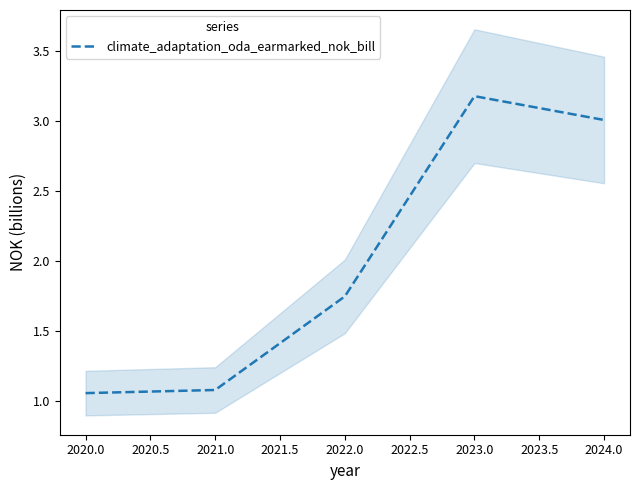

Where is climate_adaptation_oda_earmarked_nok_bill nearest to the value 2?

2022.0